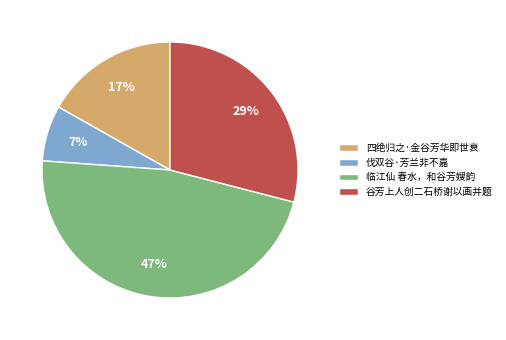

Is the sum of 伐双谷·芳兰非不嘉 and 四绝归之·金谷芳华即世衰 greater than half?

No